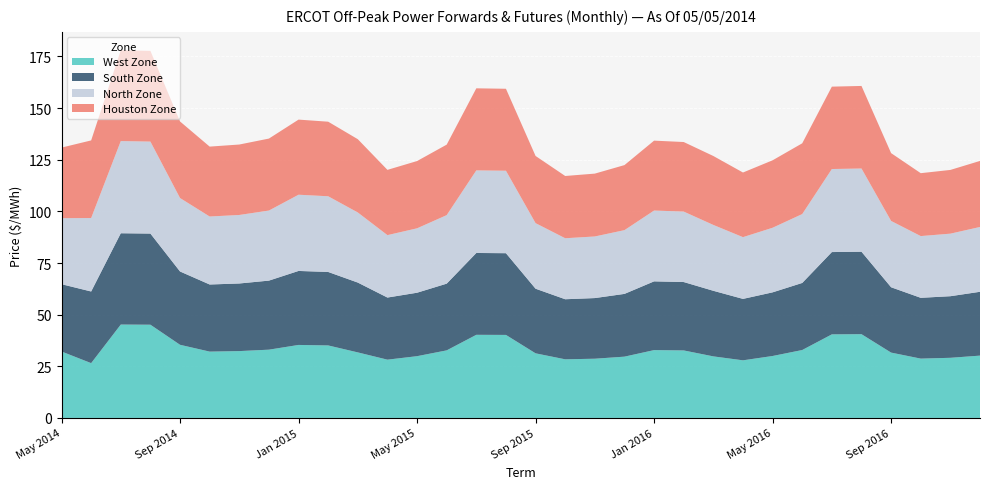

Reading left to right, list all the values displayed in this chart.

West Zone: May 2014=32.2	Jun 2014=26.5	Jul 2014=45.2	Aug 2014=45.1	Sep 2014=35.4	Oct 2014=32.1	Nov 2014=32.4	Dec 2014=33.0	Jan 2015=35.3	Feb 2015=35.1	Mar 2015=31.7	Apr 2015=28.2	May 2015=29.9	Jun 2015=32.7	Jul 2015=40.2	Aug 2015=40.2	Sep 2015=31.3	Oct 2015=28.4	Nov 2015=28.7	Dec 2015=29.7	Jan 2016=32.8	Feb 2016=32.7	Mar 2016=29.8	Apr 2016=27.9	May 2016=30.0	Jun 2016=32.9	Jul 2016=40.5	Aug 2016=40.5	Sep 2016=31.6	Oct 2016=28.7	Nov 2016=29.1	Dec 2016=30.2
South Zone: May 2014=32.6	Jun 2014=34.7	Jul 2014=44.2	Aug 2014=44.1	Sep 2014=35.5	Oct 2014=32.5	Nov 2014=32.7	Dec 2014=33.4	Jan 2015=35.8	Feb 2015=35.6	Mar 2015=33.8	Apr 2015=30.1	May 2015=30.7	Jun 2015=32.3	Jul 2015=39.6	Aug 2015=39.6	Sep 2015=31.3	Oct 2015=29.1	Nov 2015=29.4	Dec 2015=30.4	Jan 2016=33.3	Feb 2016=33.1	Mar 2016=31.8	Apr 2016=29.7	May 2016=30.8	Jun 2016=32.5	Jul 2016=39.8	Aug 2016=39.9	Sep 2016=31.6	Oct 2016=29.4	Nov 2016=29.8	Dec 2016=30.9
North Zone: May 2014=31.9	Jun 2014=35.6	Jul 2014=44.6	Aug 2014=44.5	Sep 2014=35.6	Oct 2014=32.9	Nov 2014=33.2	Dec 2014=33.9	Jan 2015=36.9	Feb 2015=36.6	Mar 2015=33.9	Apr 2015=30.2	May 2015=31.2	Jun 2015=33.2	Jul 2015=40.0	Aug 2015=39.9	Sep 2015=31.7	Oct 2015=29.5	Nov 2015=29.8	Dec 2015=30.9	Jan 2016=34.3	Feb 2016=34.1	Mar 2016=31.9	Apr 2016=29.9	May 2016=31.3	Jun 2016=33.4	Jul 2016=40.2	Aug 2016=40.3	Sep 2016=32.1	Oct 2016=29.9	Nov 2016=30.3	Dec 2016=31.4
Houston Zone: May 2014=34.2	Jun 2014=37.6	Jul 2014=44.0	Aug 2014=43.9	Sep 2014=37.1	Oct 2014=33.8	Nov 2014=34.1	Dec 2014=34.8	Jan 2015=36.4	Feb 2015=36.1	Mar 2015=35.5	Apr 2015=31.6	May 2015=32.6	Jun 2015=34.1	Jul 2015=39.7	Aug 2015=39.7	Sep 2015=32.5	Oct 2015=30.1	Nov 2015=30.4	Dec 2015=31.5	Jan 2016=33.8	Feb 2016=33.7	Mar 2016=33.4	Apr 2016=31.3	May 2016=32.6	Jun 2016=34.2	Jul 2016=39.9	Aug 2016=40.0	Sep 2016=32.8	Oct 2016=30.4	Nov 2016=30.9	Dec 2016=32.0